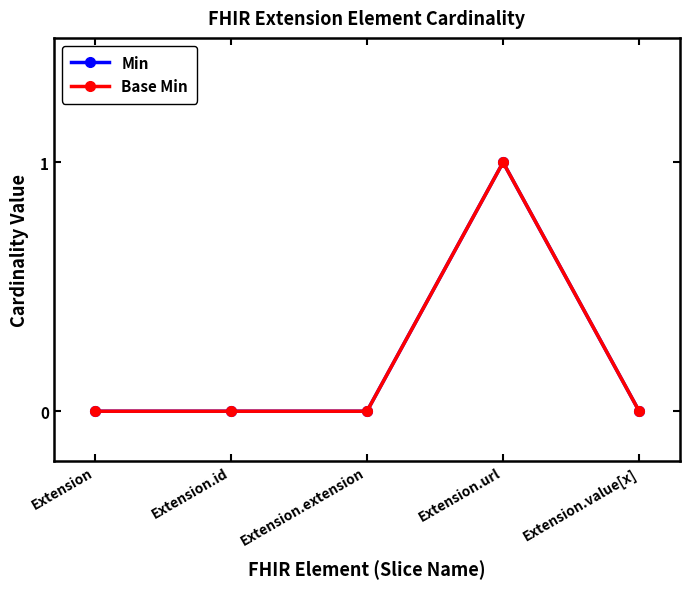

Which label corresponds to the smallest value in the chart?

Extension